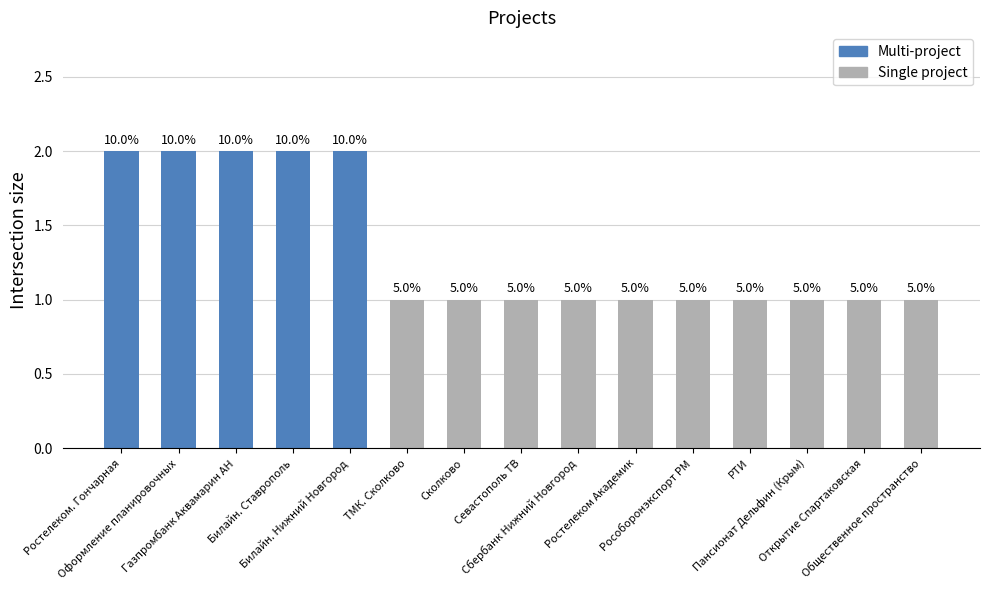

What is the ratio of the value at Пансионат Дельфин (Крым) to the value at РТИ?

1.0